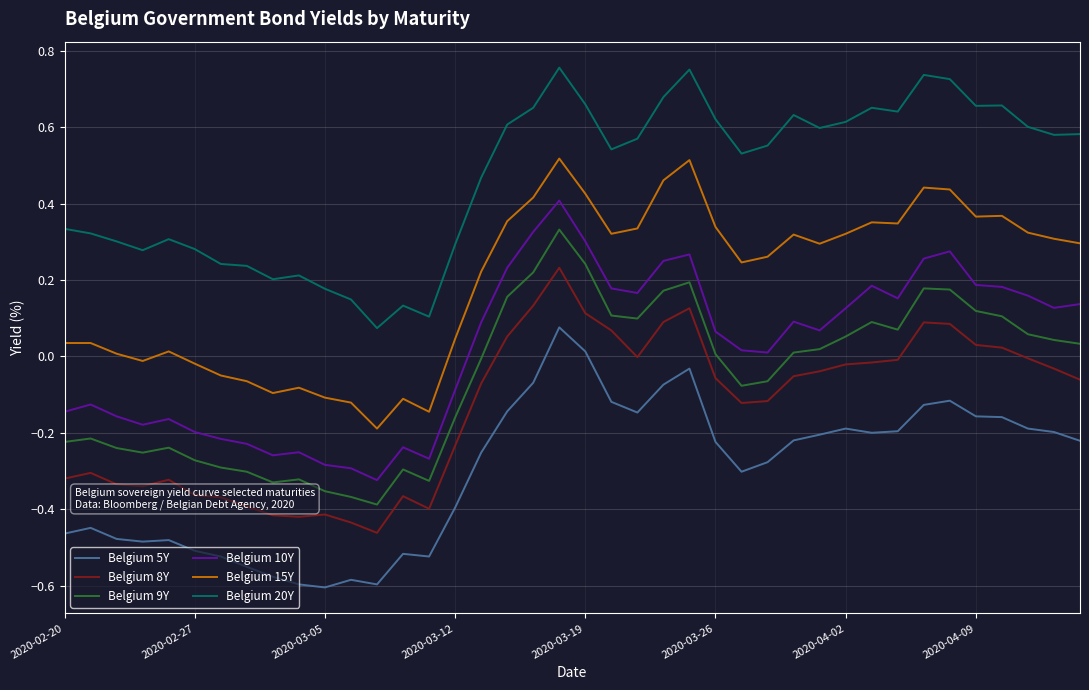

True or false: Belgium 10Y and Belgium 8Y intersect in this chart.

False